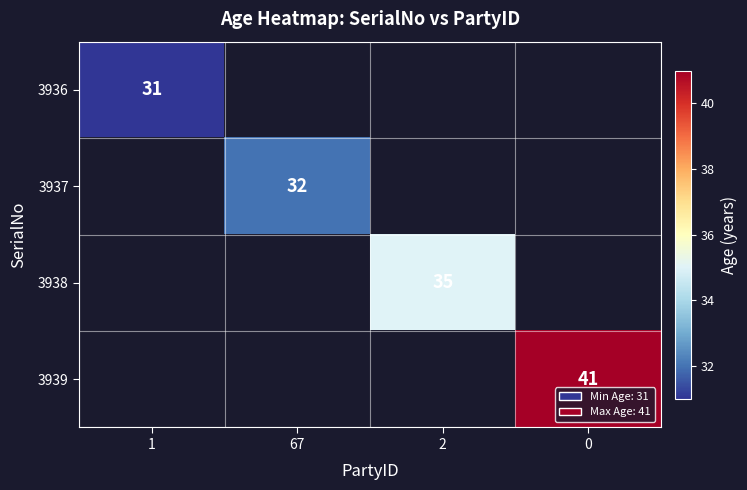

Is it true that 3936 equals 50 at 1?

False